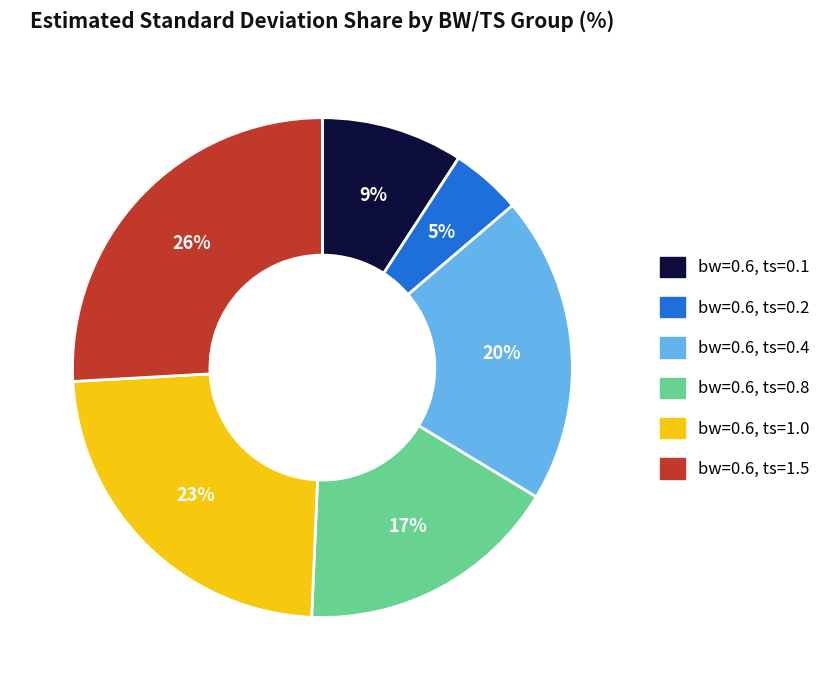

The bw=0.6, ts=0.4 slice represents 7% of the pie. True or false?

False